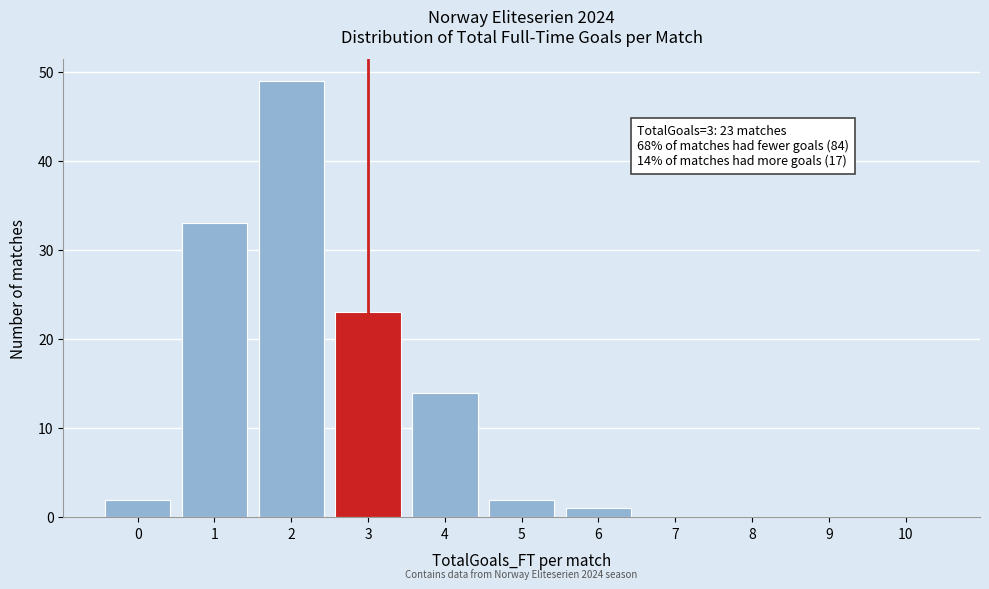

Reading right to left, transcribe all the data shown in this chart.

10=0	9=0	8=0	7=0	6=1	5=2	4=14	3=23	2=49	1=33	0=2